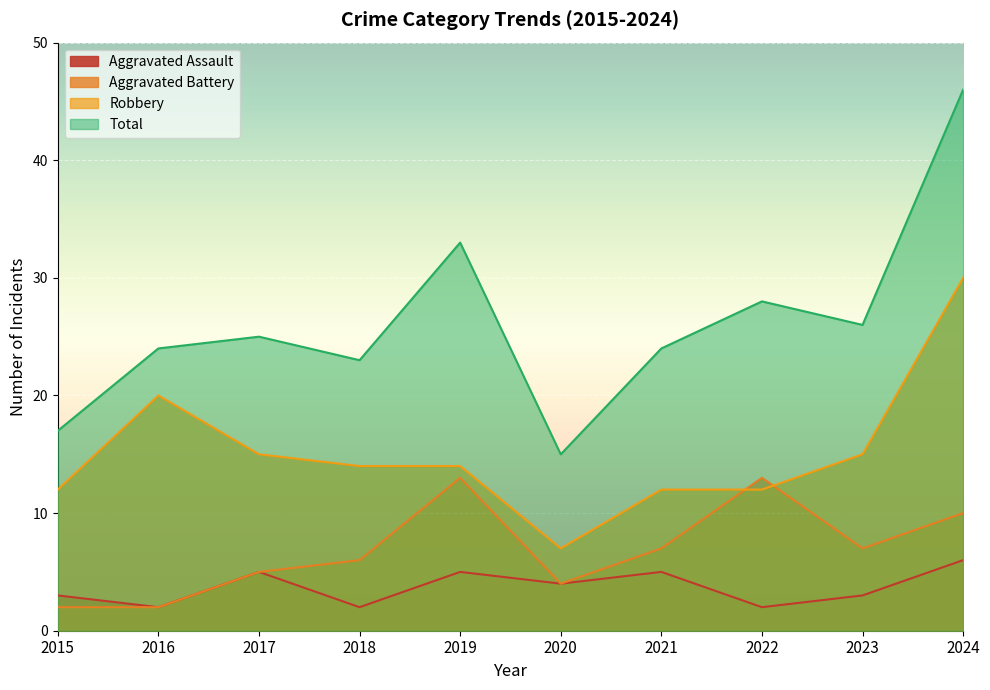

Does the chart display data point markers on the line(s)?

No